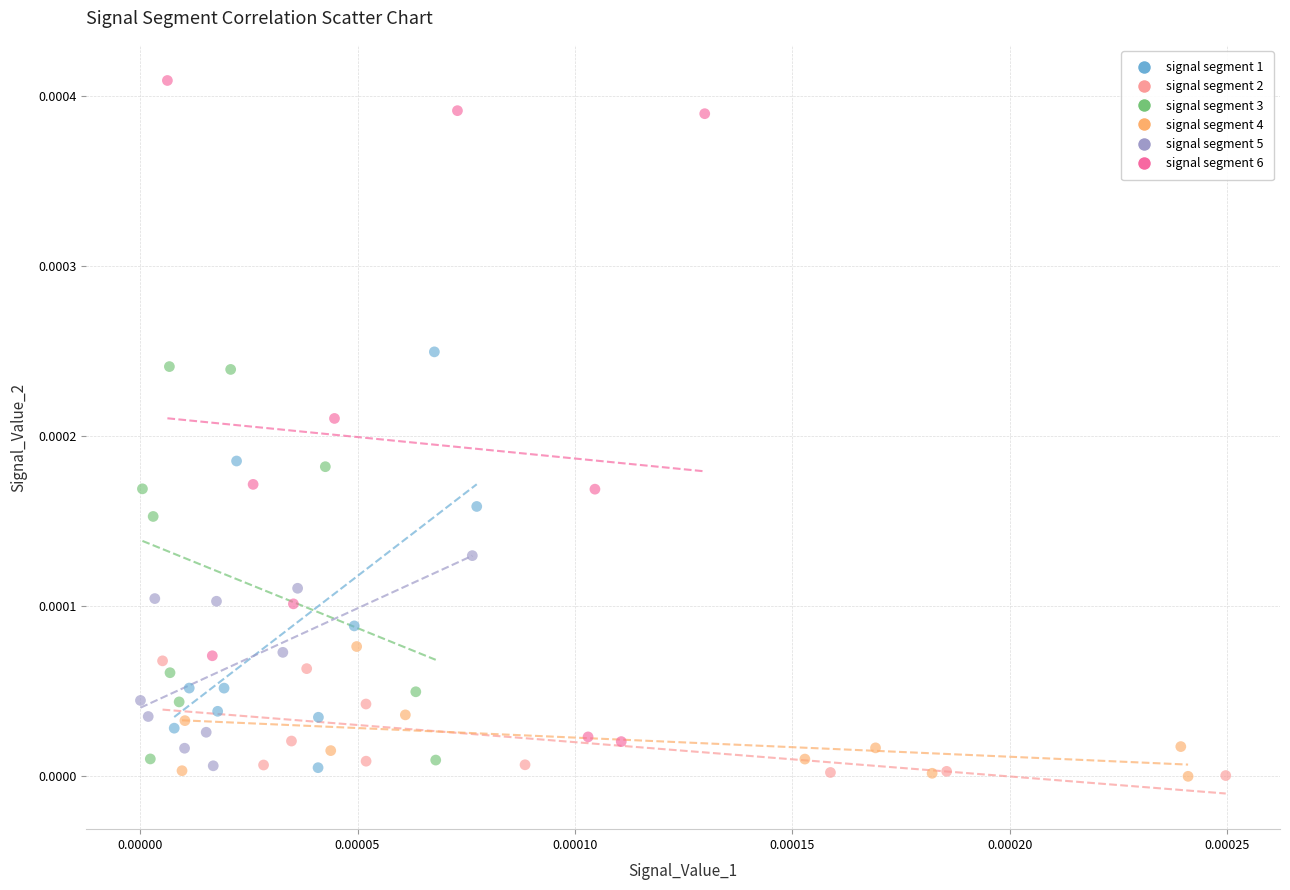

Which series has the widest spread of Y values?

signal segment 6